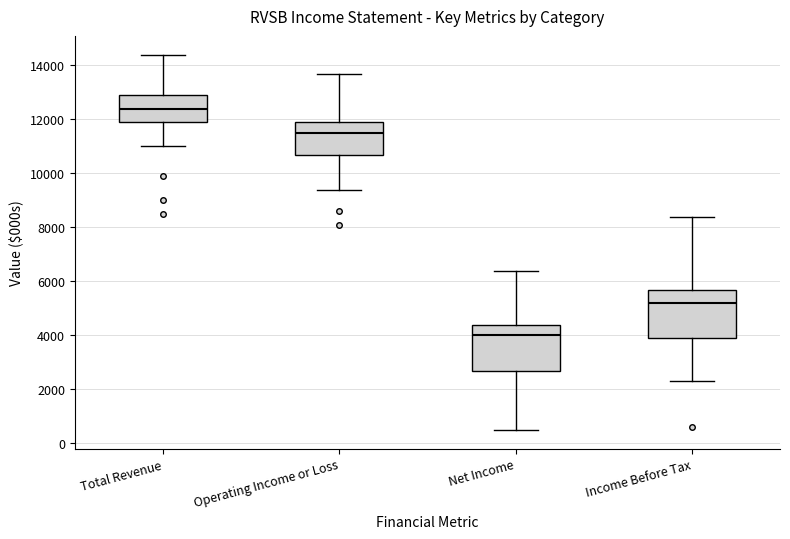

Reading left to right, transcribe this box plot: for each box, give where its median line is, the range the box spans, and where its two whiskers end, as read against the y-axis. The values are not printed on the chart, so give them approximately, as read against the axis.

Total Revenue: median 12400, box 12000 to 13000, whiskers 11000 to 14400
Operating Income or Loss: median 11600, box 10800 to 12000, whiskers 9400 to 13800
Net Income: median 4000, box 2800 to 4400, whiskers 600 to 6400
Income Before Tax: median 5200, box 4000 to 5800, whiskers 2400 to 8400